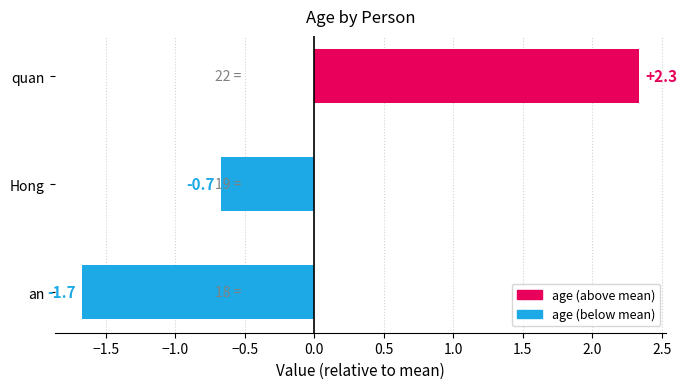

How many values are above zero?

1